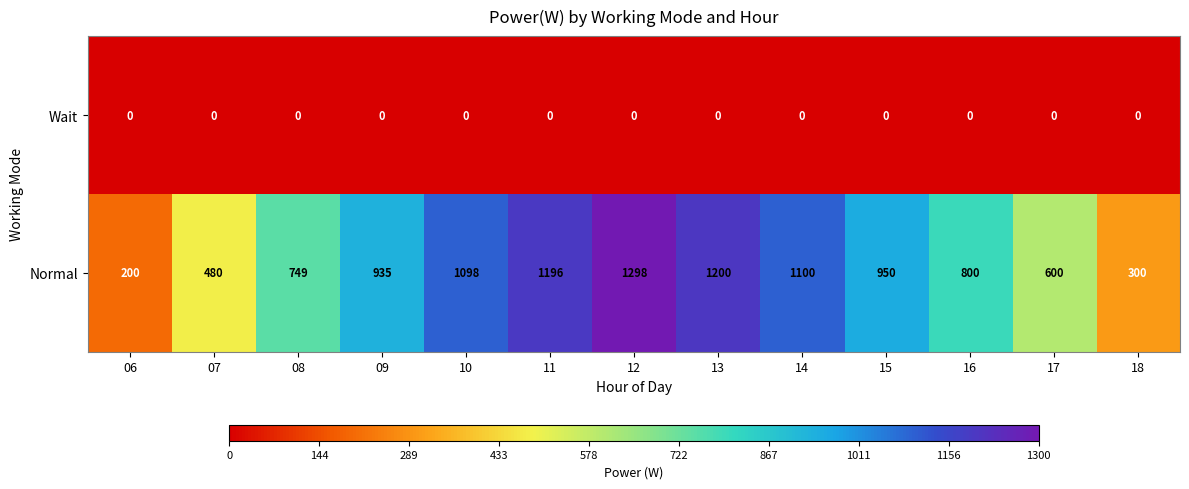

At how many categories does at least one series exceed 884?

7